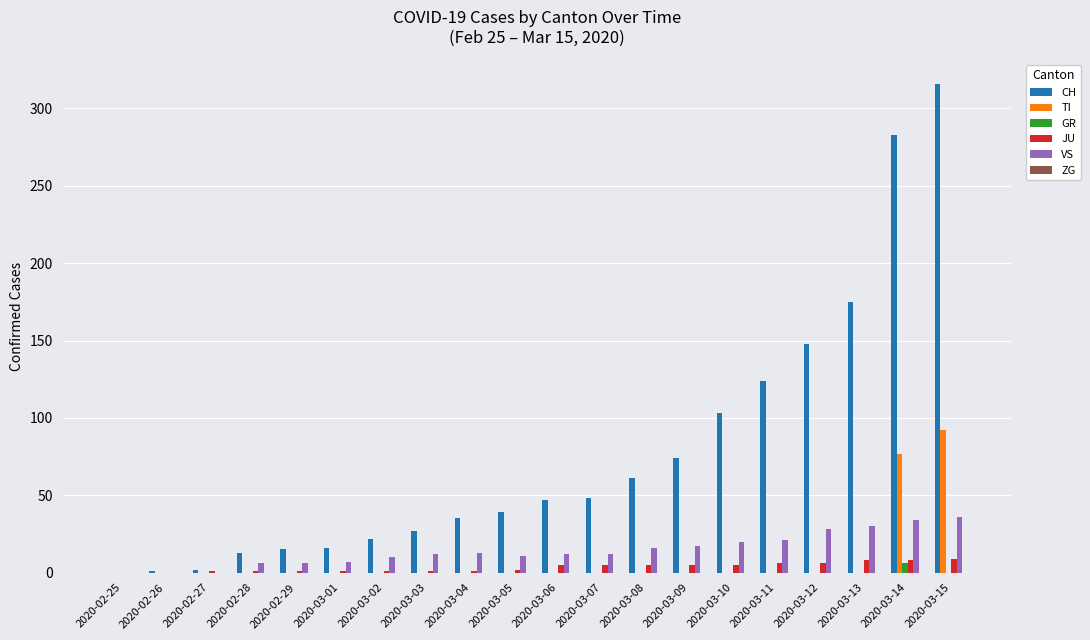

The JU series shows 1 at 2020-03-03. True or false?

True